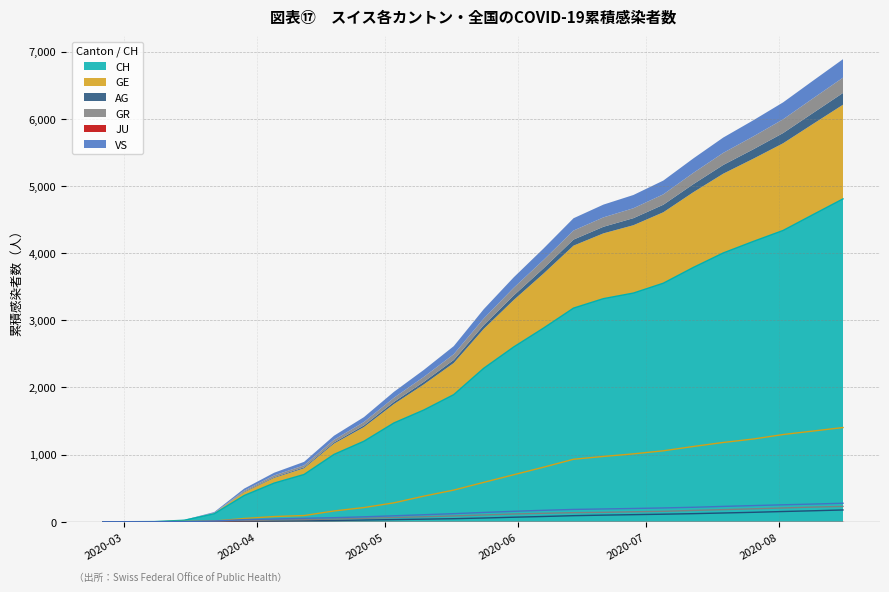

How many positive values does the GE series have?

24